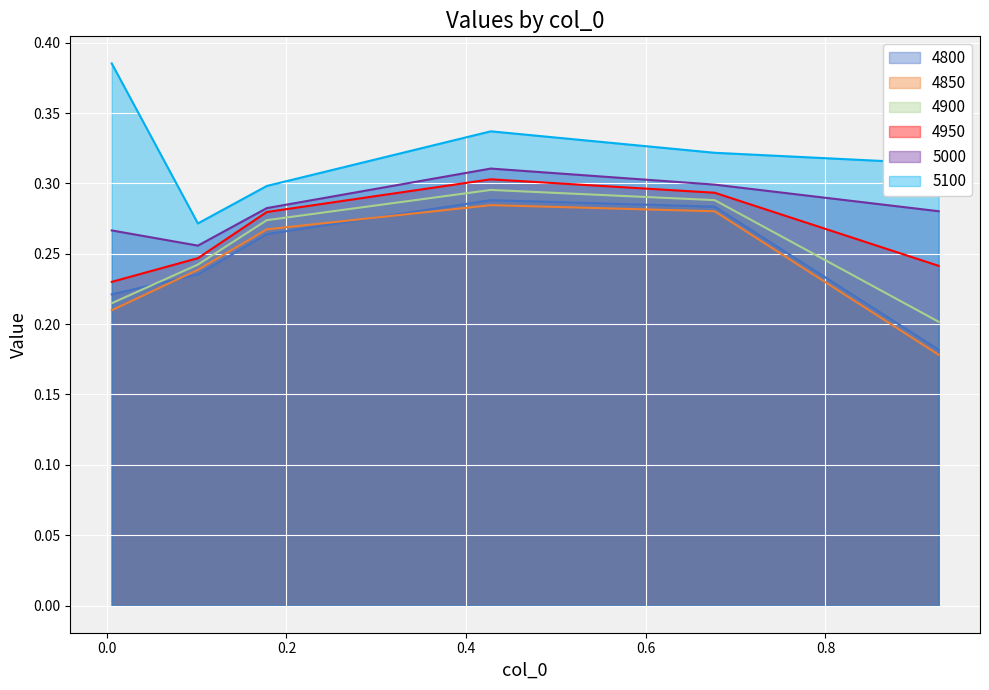

True or false: 4800 and 4950 cross at least once.

False